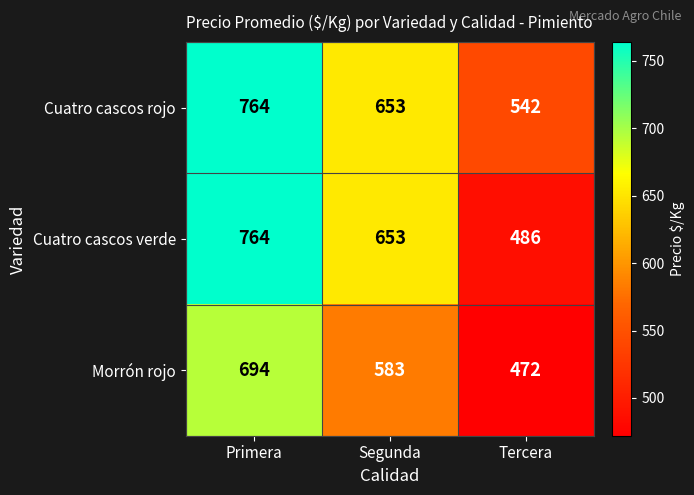

What is the sum of all Morrón rojo values?

1749